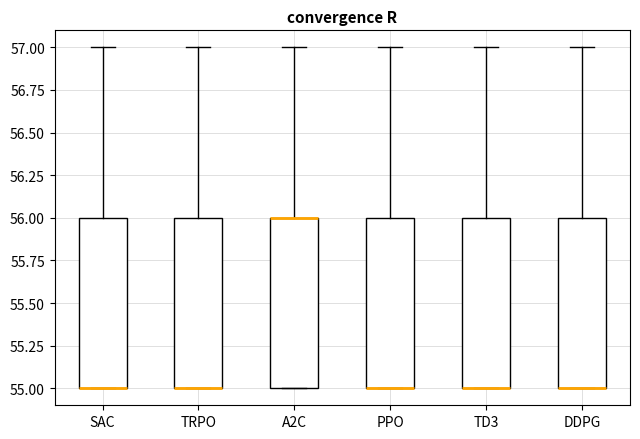

Where is the upper edge of the box for DDPG on the y-axis? The values are not printed on the chart, so give them approximately, as read against the axis.

56